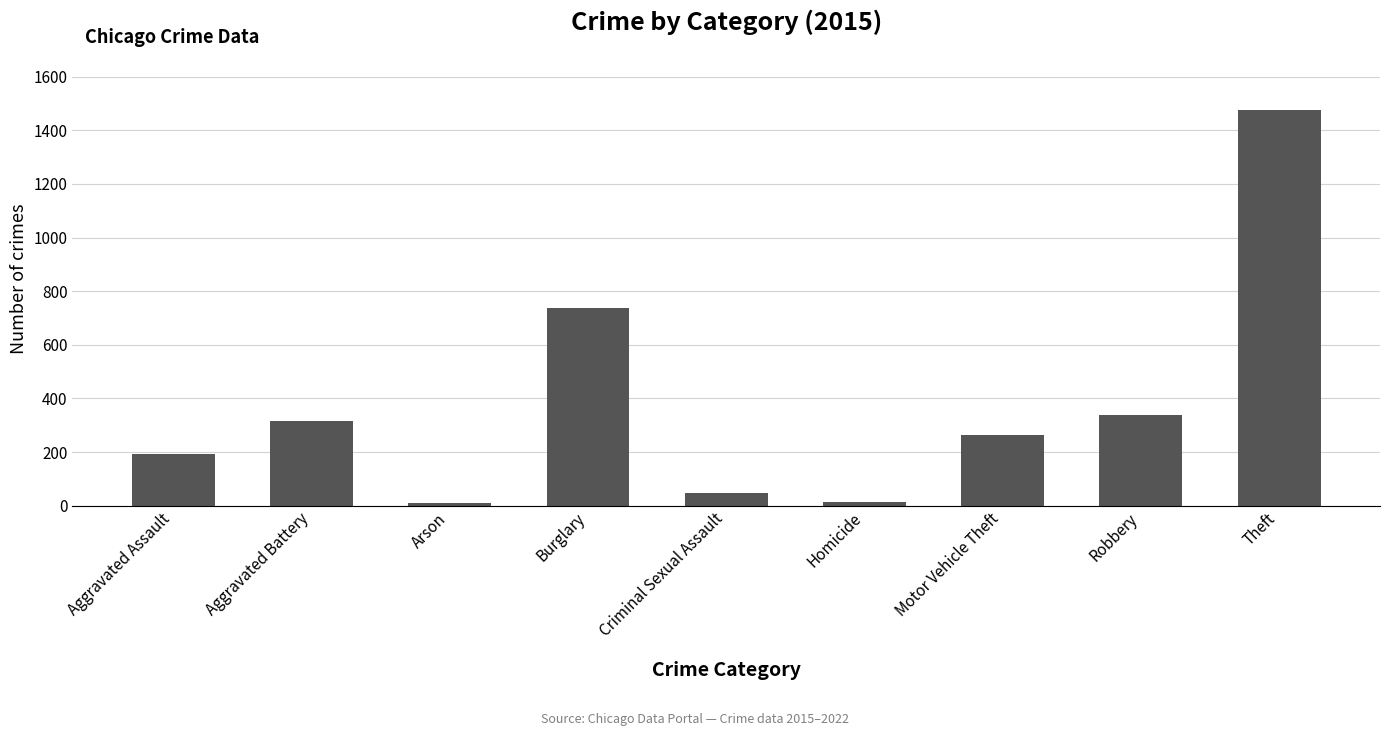

The chart shows a value of 1474 at Theft. True or false?

True